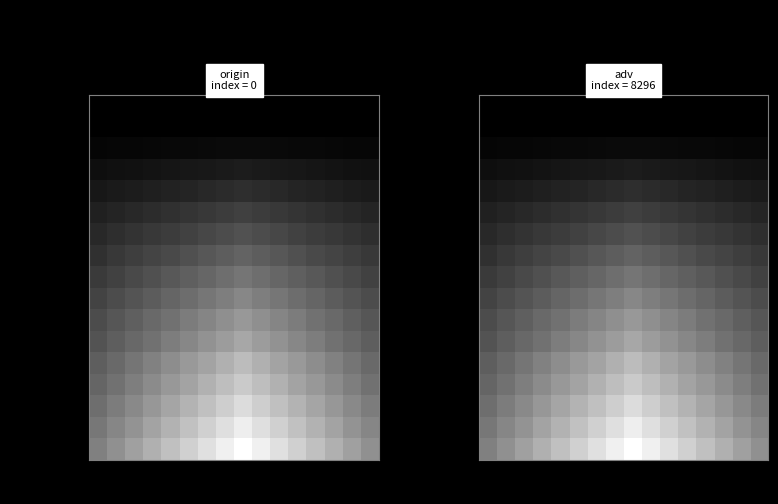

What is the difference between the second highest and second lowest values in the Nodo 15 series?

25.1